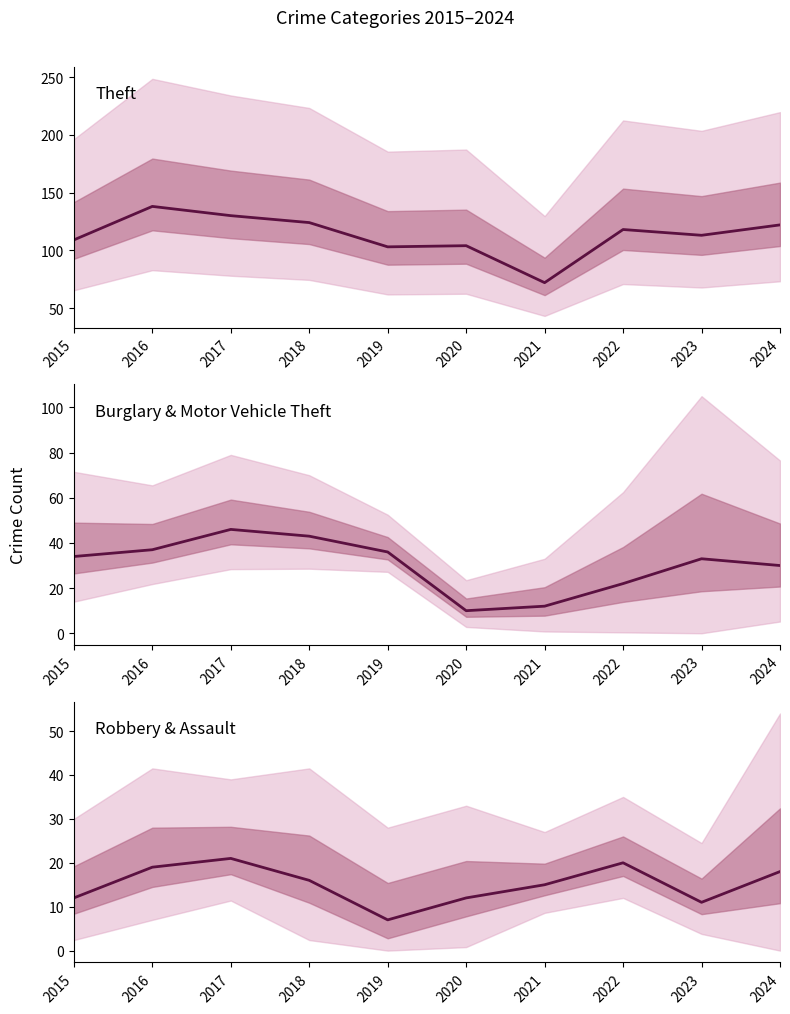

How many data points in Theft are less than 118?

5